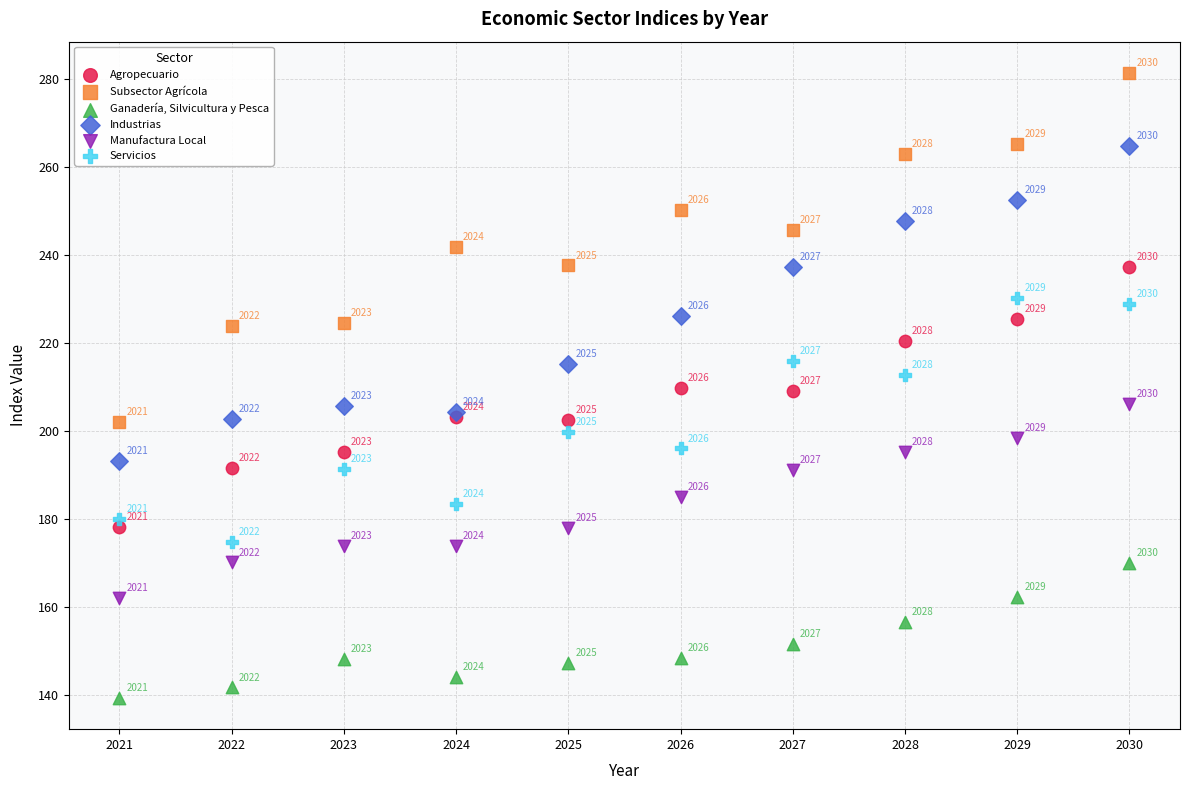

What is the X range (max minus min) for the scatter plot?

9.0